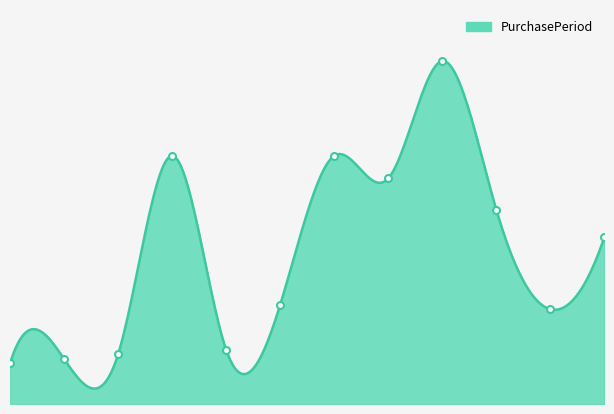

What is the label of the 8th point from the right?

4